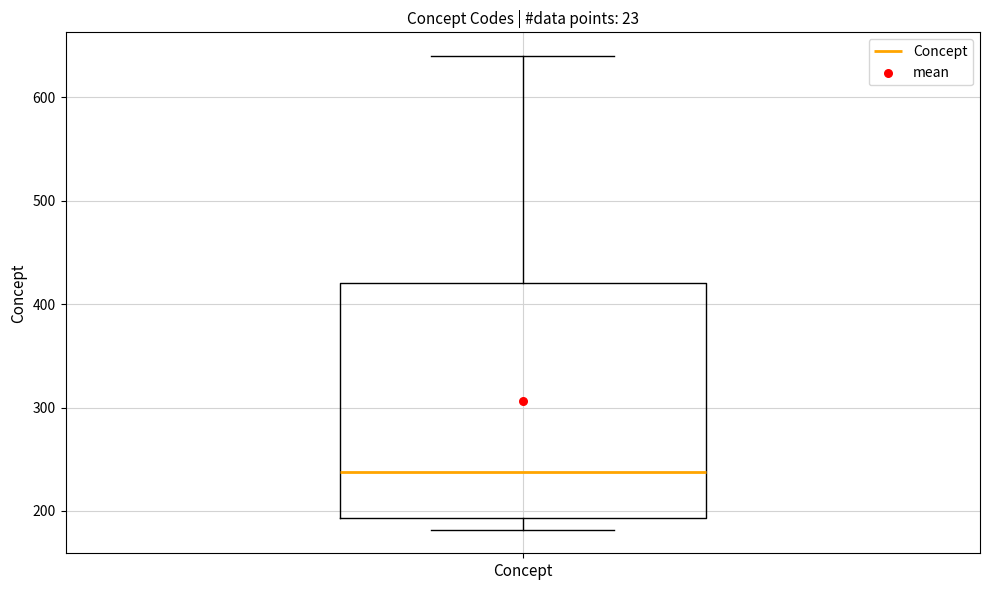

Transcribe this box plot: give where the median line is, the range the box spans, and where the two whiskers end, as read against the y-axis. The values are not printed on the chart, so give them approximately, as read against the axis.

median 240, box 190 to 420, whiskers 180 to 640